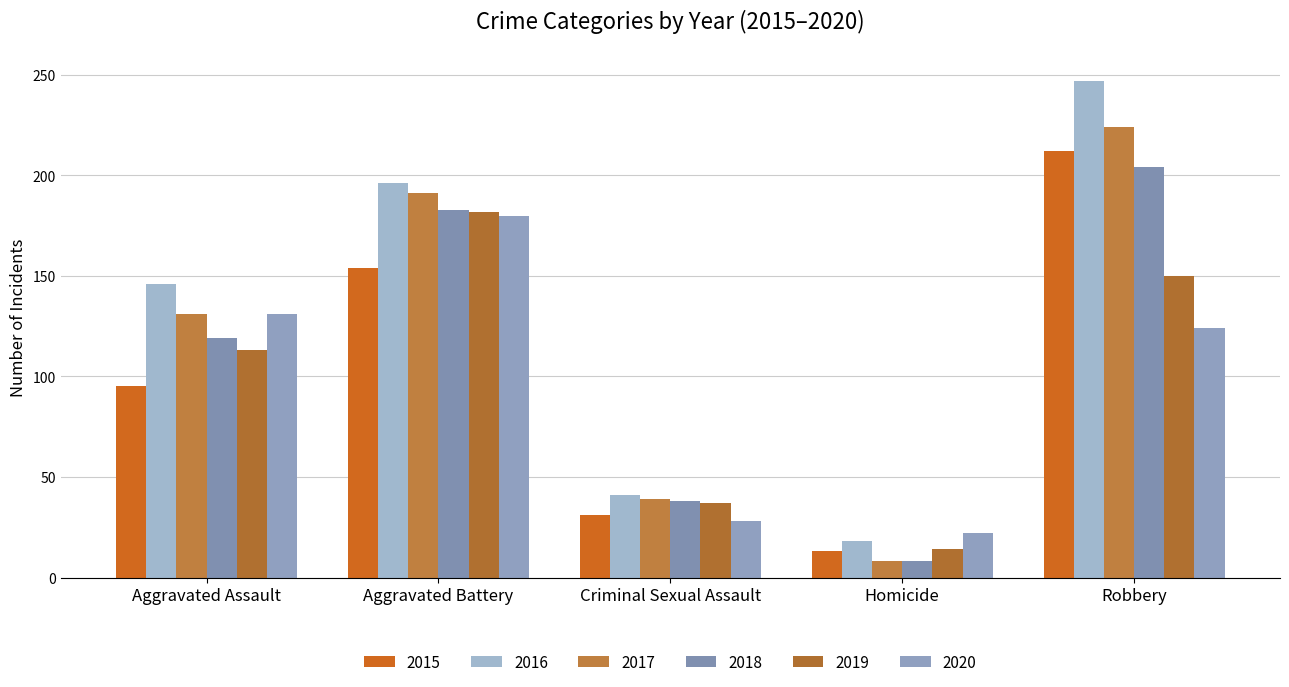

At which label is 2018 closest to 106?

Aggravated Assault